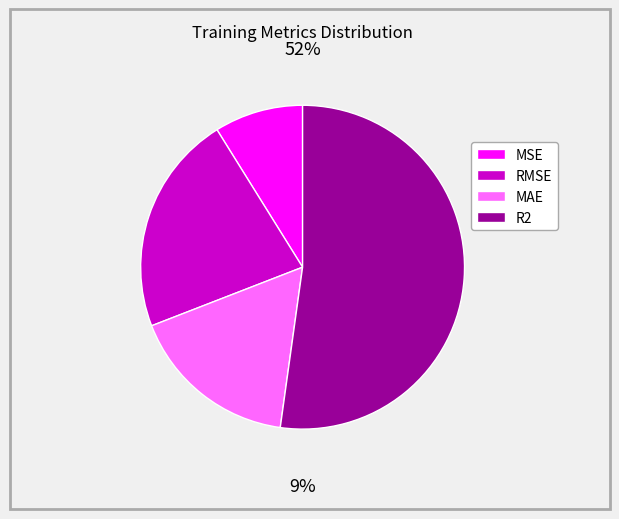

How many slices are in this pie chart?

4